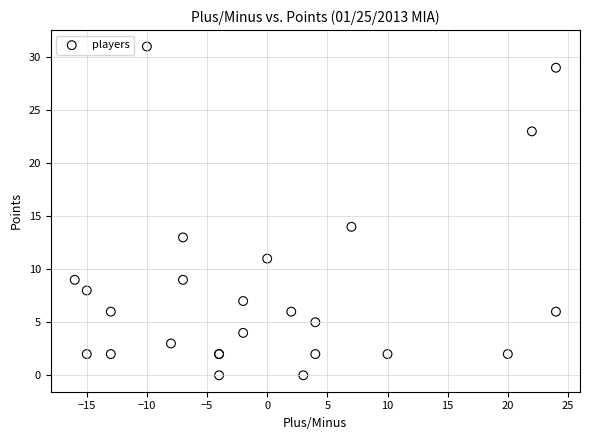

What Y value in the scatter plot is closest to 15?

14